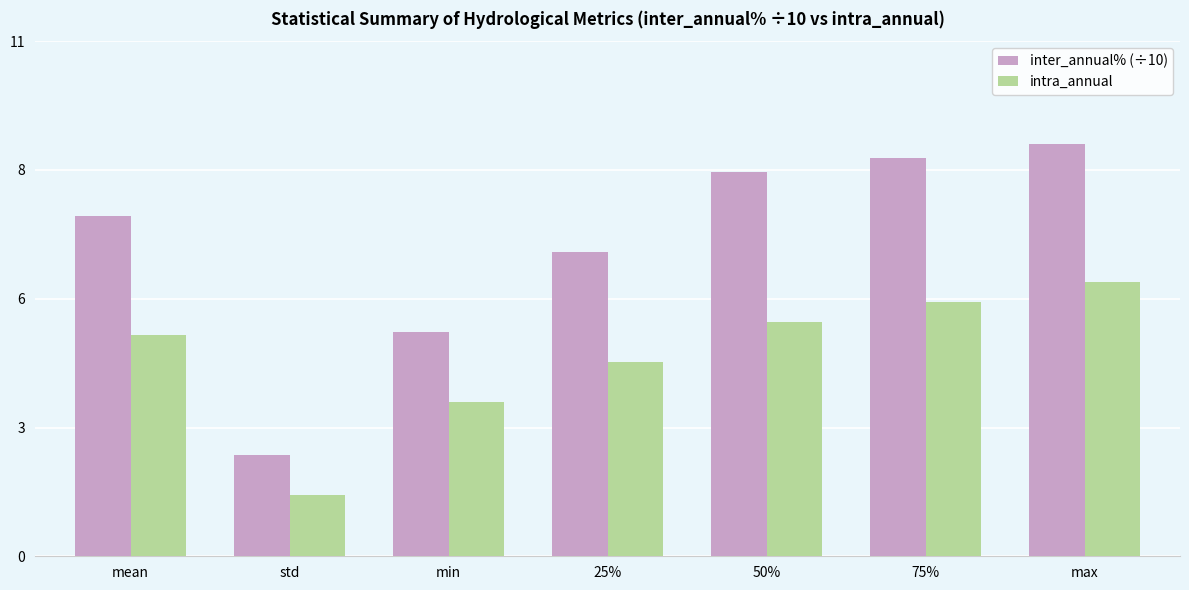

What is the difference between the maximum and second lowest values in the intra_annual series?

2.6